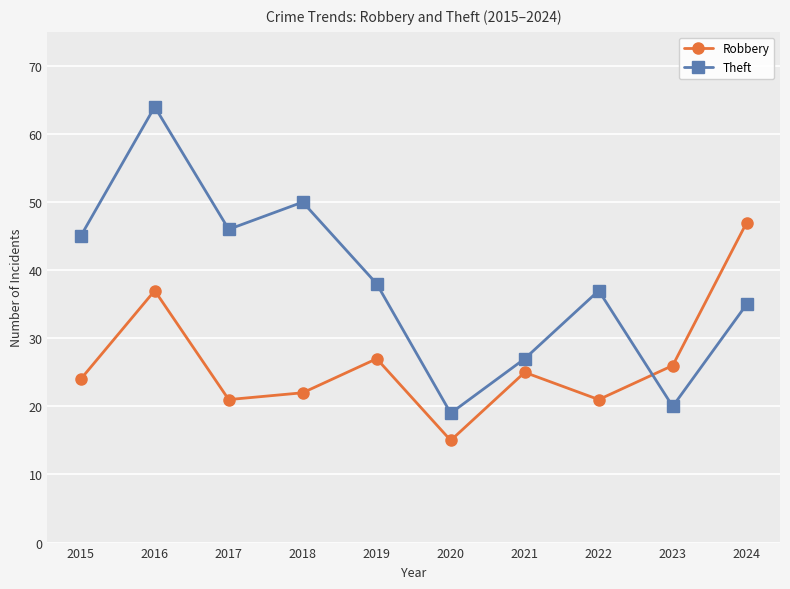

Reading right to left, what are all the values shown in this chart?

Robbery: 2024=47	2023=26	2022=21	2021=25	2020=15	2019=27	2018=22	2017=21	2016=37	2015=24
Theft: 2024=35	2023=20	2022=37	2021=27	2020=19	2019=38	2018=50	2017=46	2016=64	2015=45